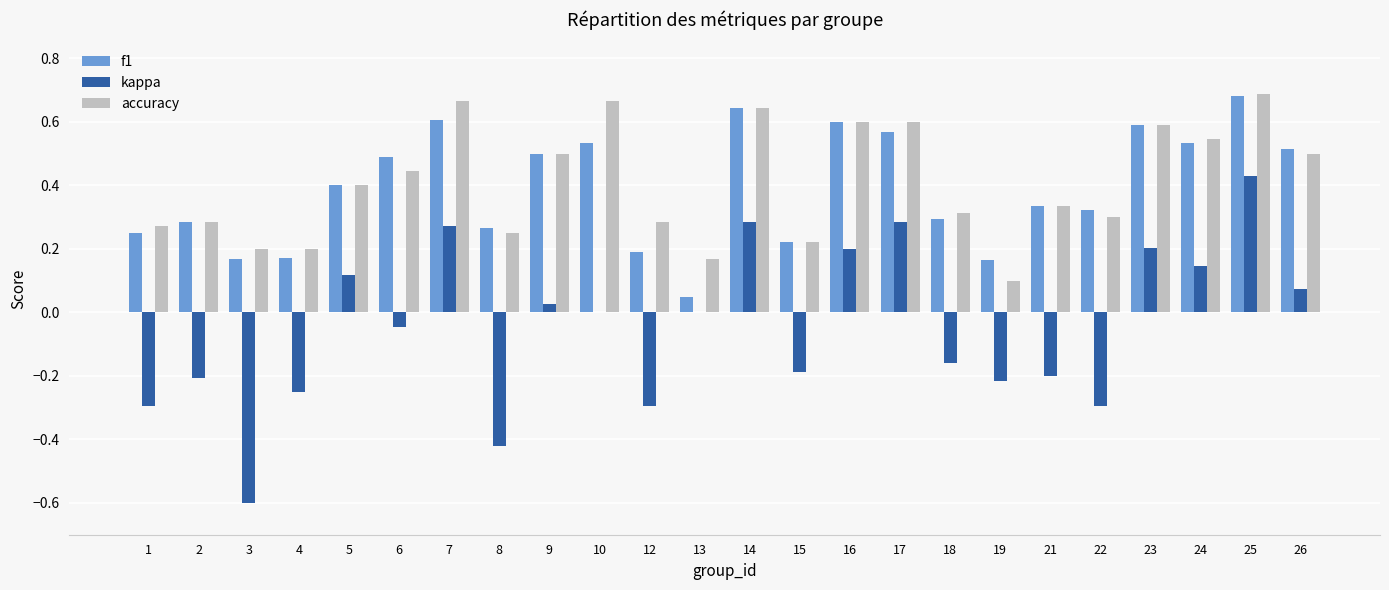

Which series has the largest range (max minus min)?

kappa